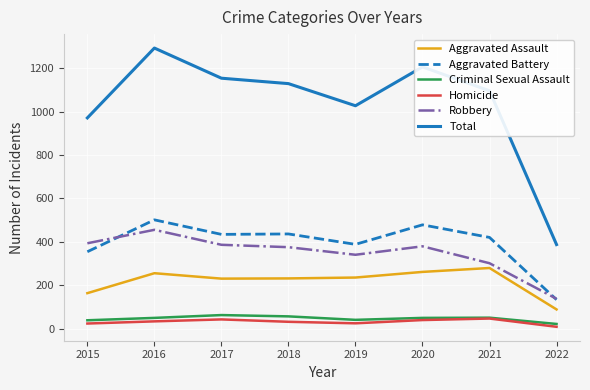

At which label does Aggravated Assault first exceed 235?

2016